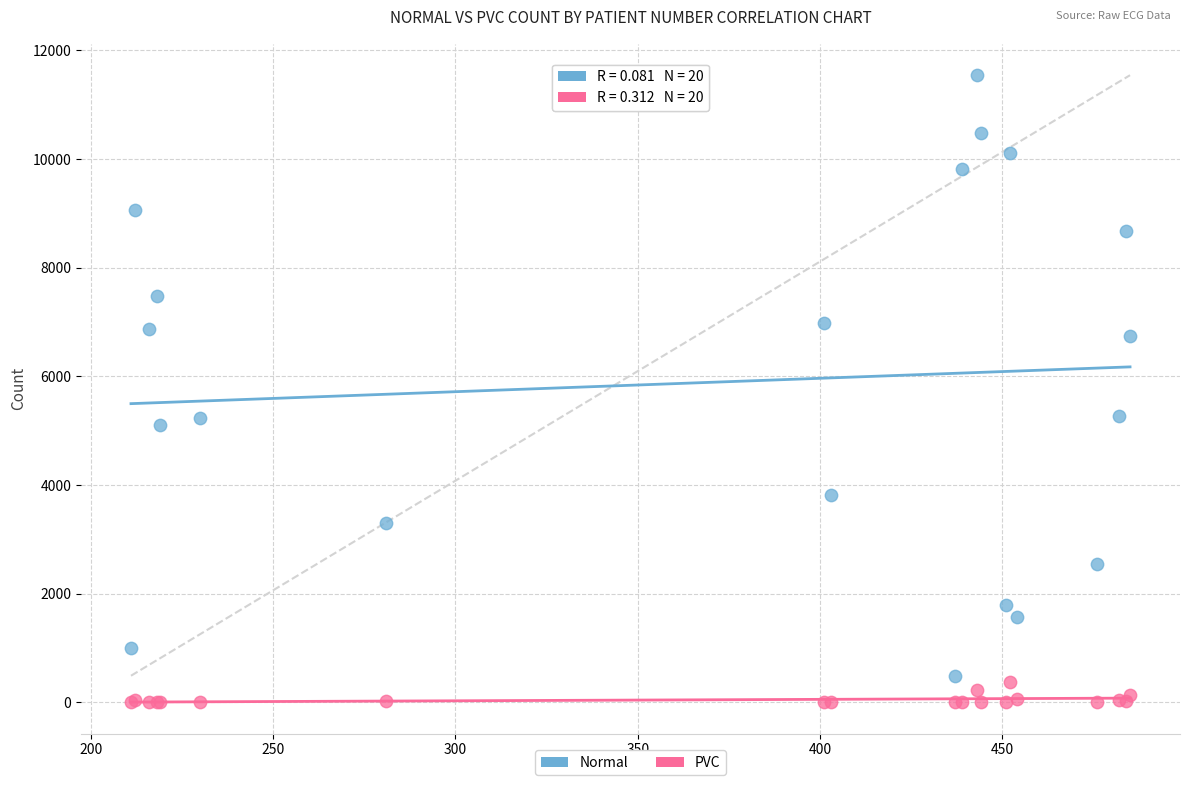

Which series has the widest spread of Y values?

Normal